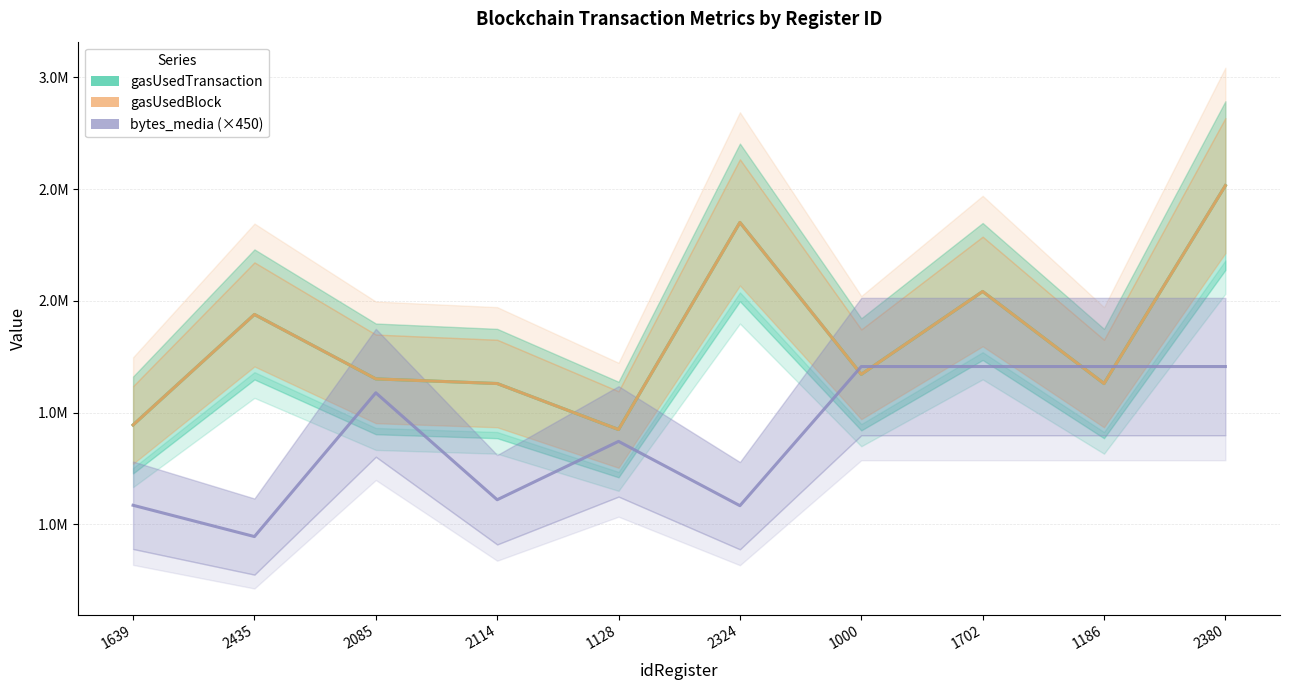

Is it true that bytes_media (×450) equals 1706400 at 1702?

True